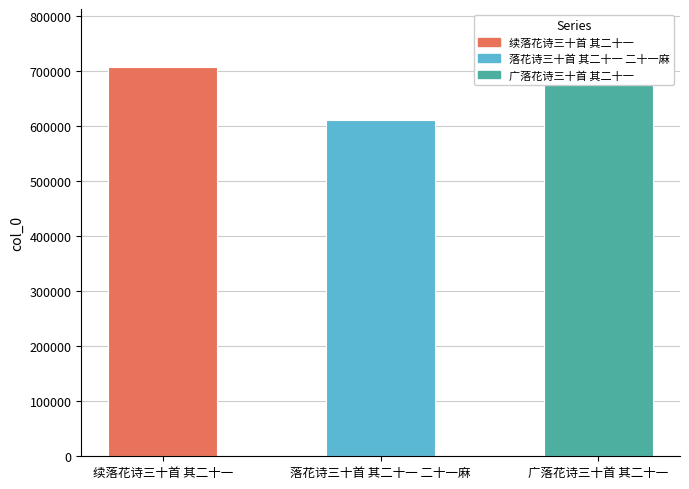

What position from the left is 落花诗三十首 其二十一 二十一麻?

2